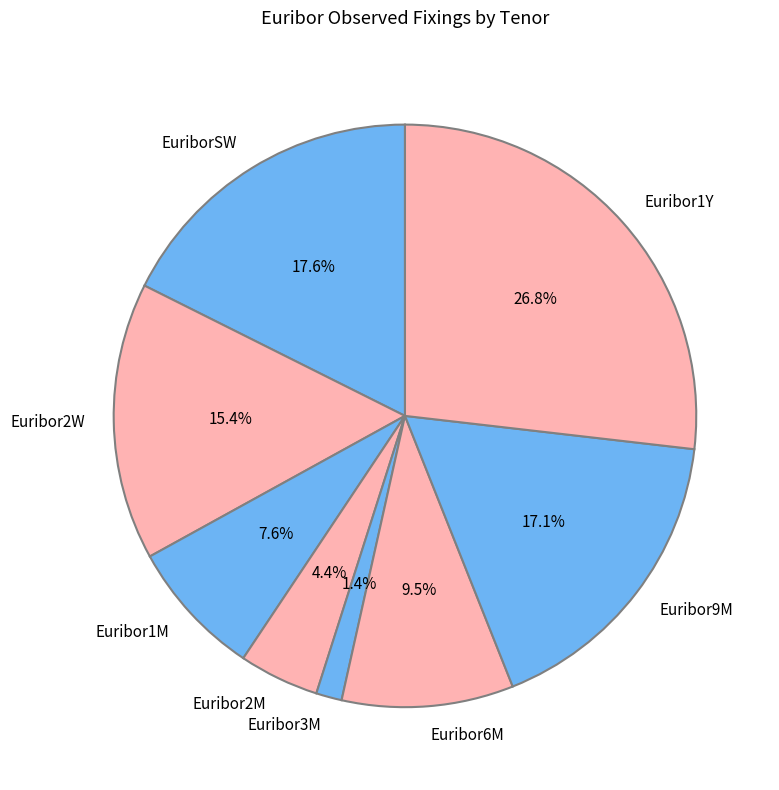

Combined, do Euribor2M and Euribor6M account for over 50%?

No